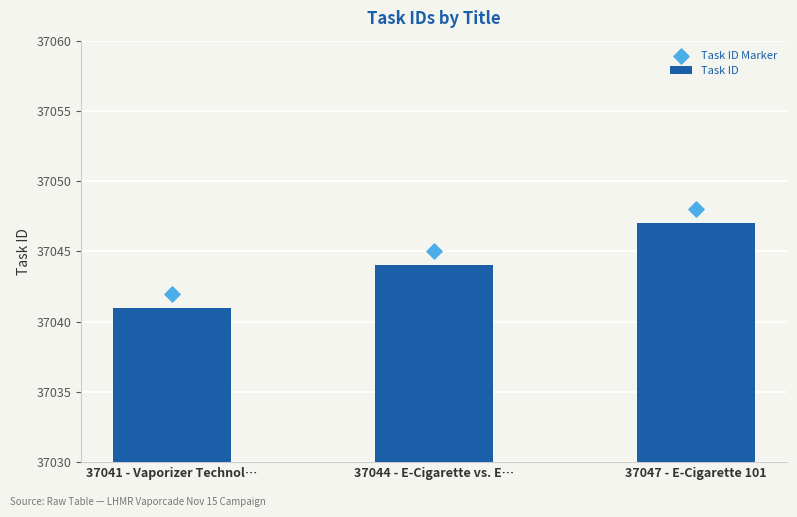

Which series has the largest total across all categories?

Task ID Marker